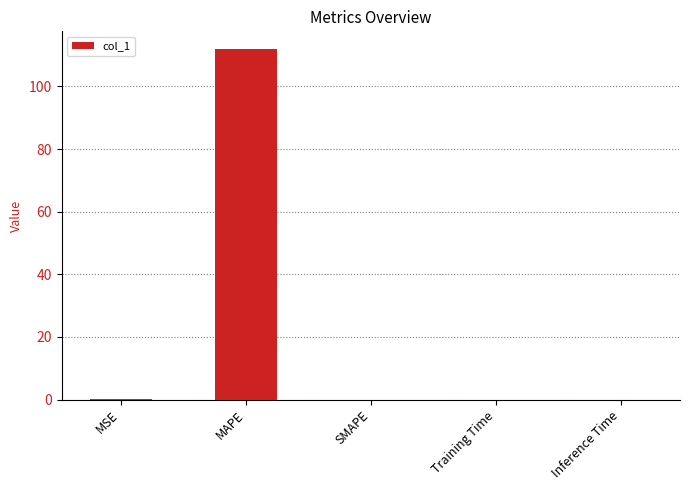

True or false: the data shows -65.9 at SMAPE.

False